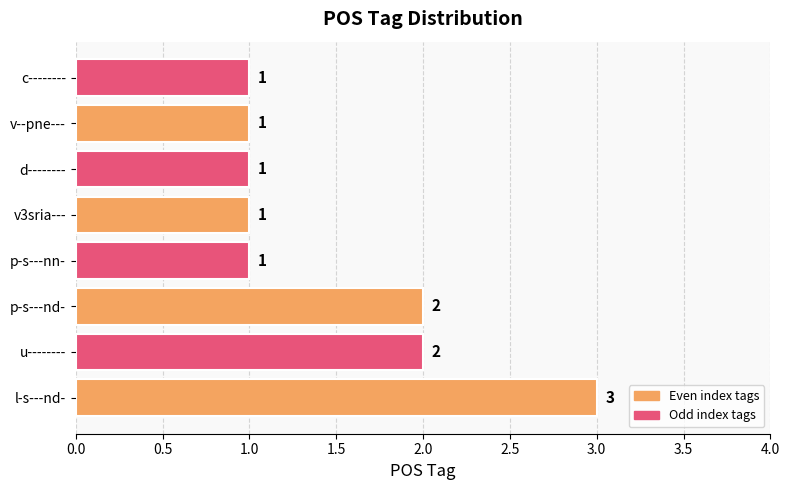

How many values are between 1 and 2?

7